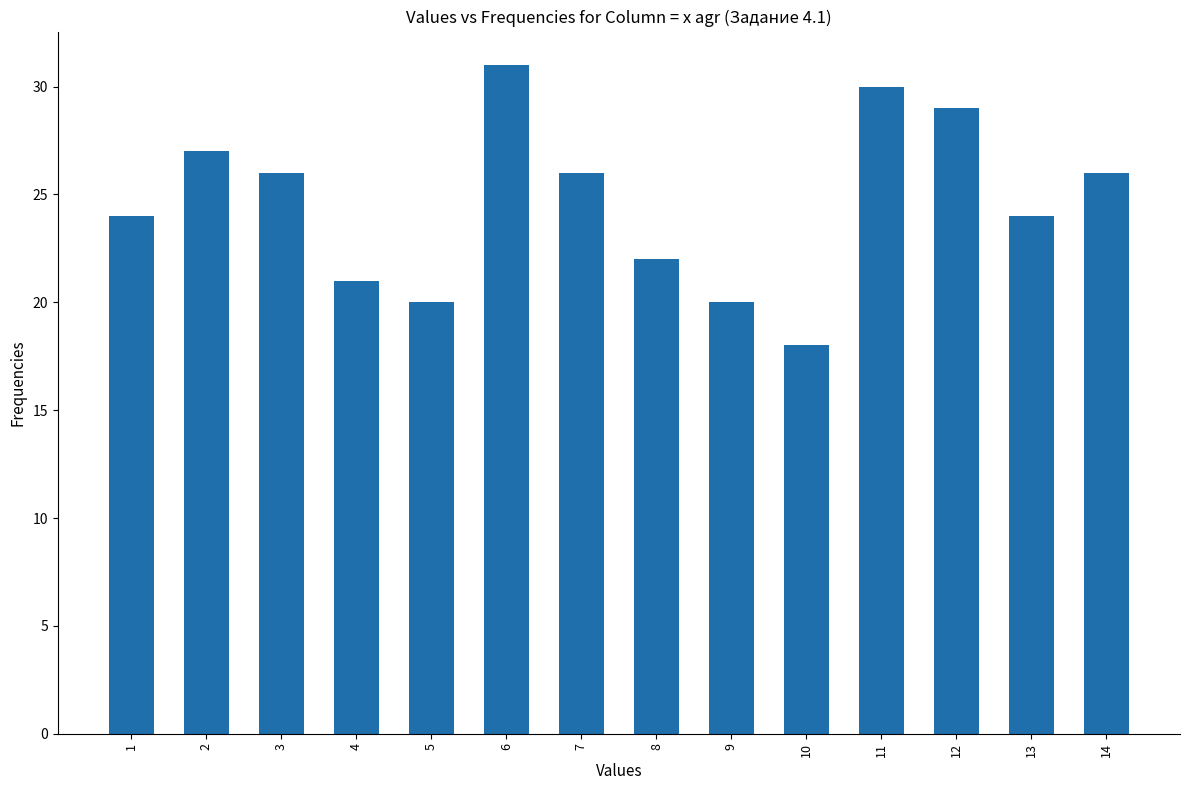

True or false: the data shows 21 at 4.

True